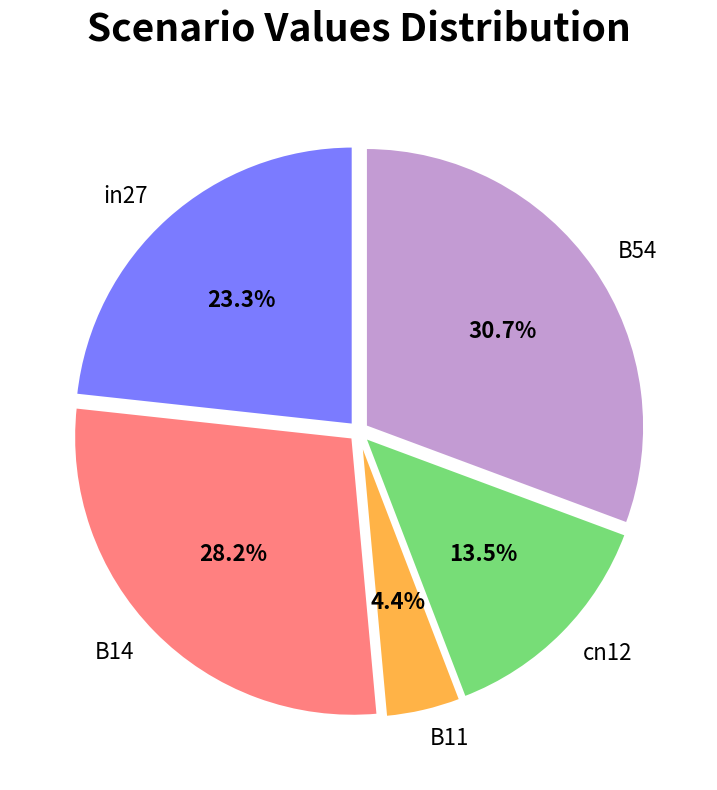

To the nearest percent, what is the average slice percentage?

20%